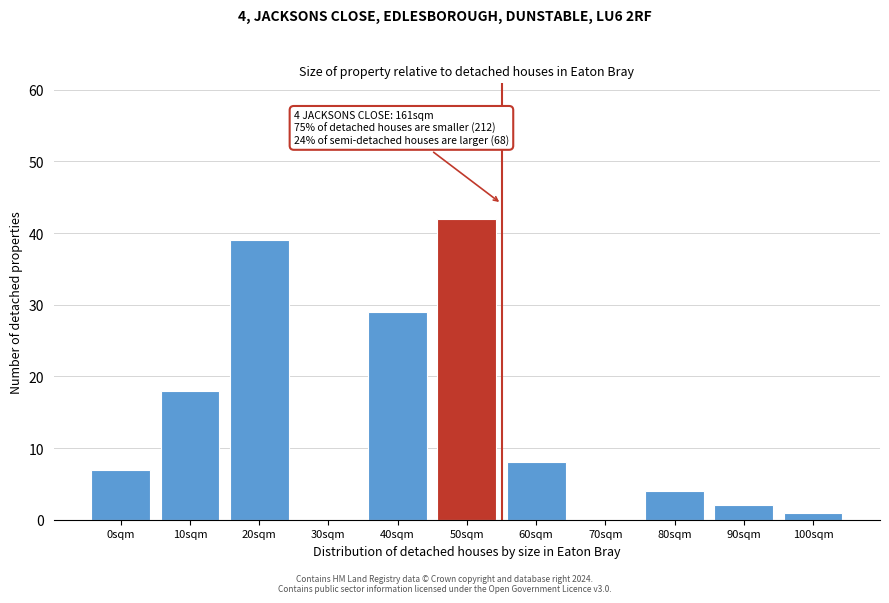

Reading right to left, extract all data points from this chart.

100sqm=1	90sqm=2	80sqm=4	70sqm=0	60sqm=8	50sqm=42	40sqm=29	30sqm=0	20sqm=39	10sqm=18	0sqm=7